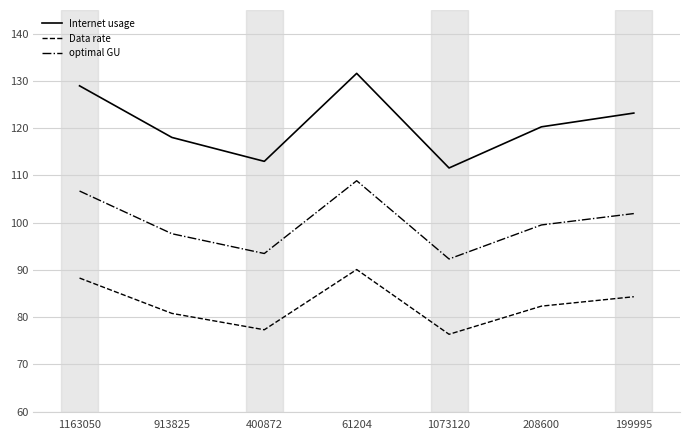

What is the sum of the Data rate values at 199995 and 61204?

174.4